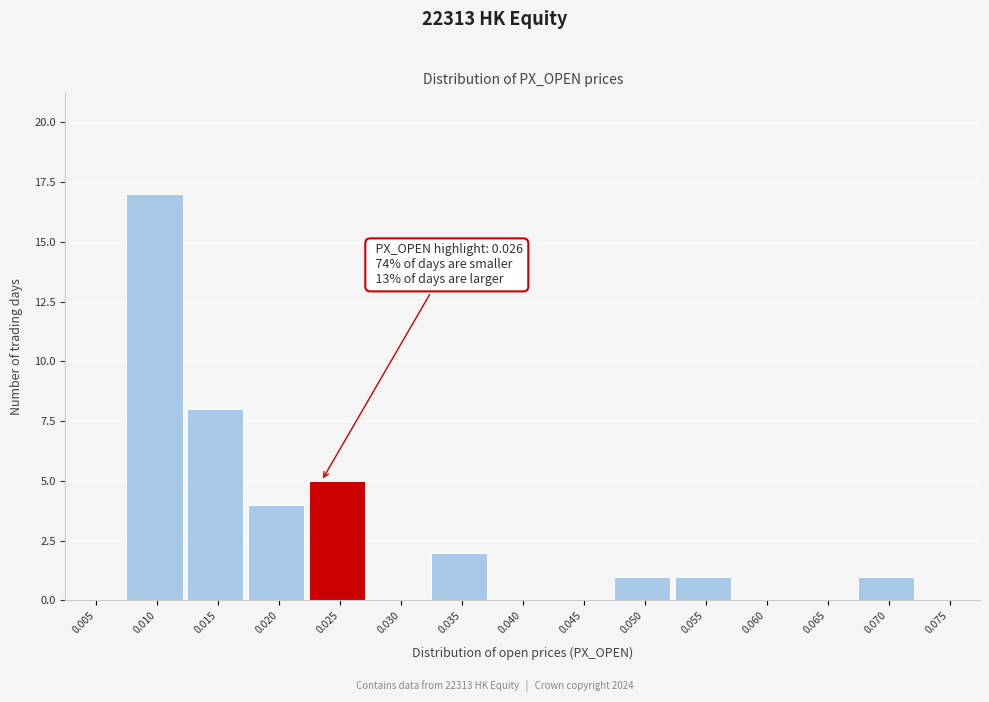

Reading left to right, what are all the values shown in this chart?

0.005=0	0.010=17	0.015=8	0.020=4	0.025=5	0.030=0	0.035=2	0.040=0	0.045=0	0.050=1	0.055=1	0.060=0	0.065=0	0.070=1	0.075=0